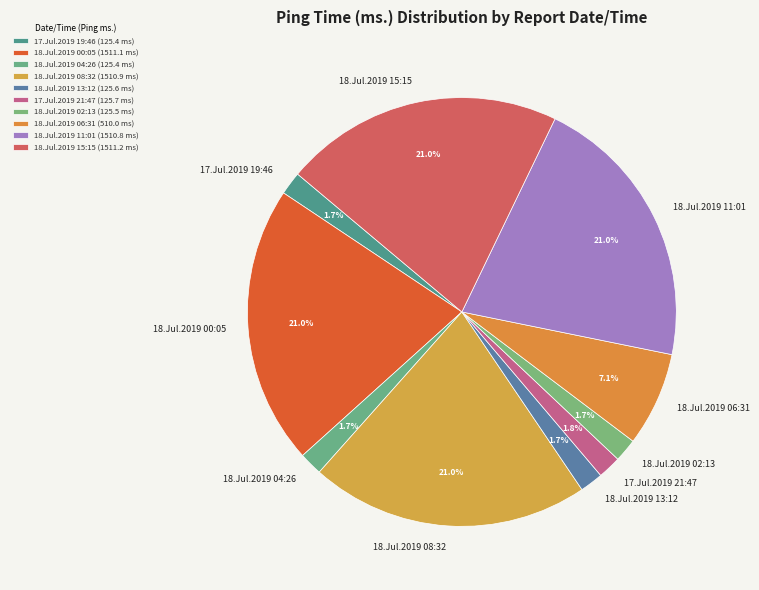

True or false: 18.Jul.2019 15:15 accounts for 26% of the total.

False